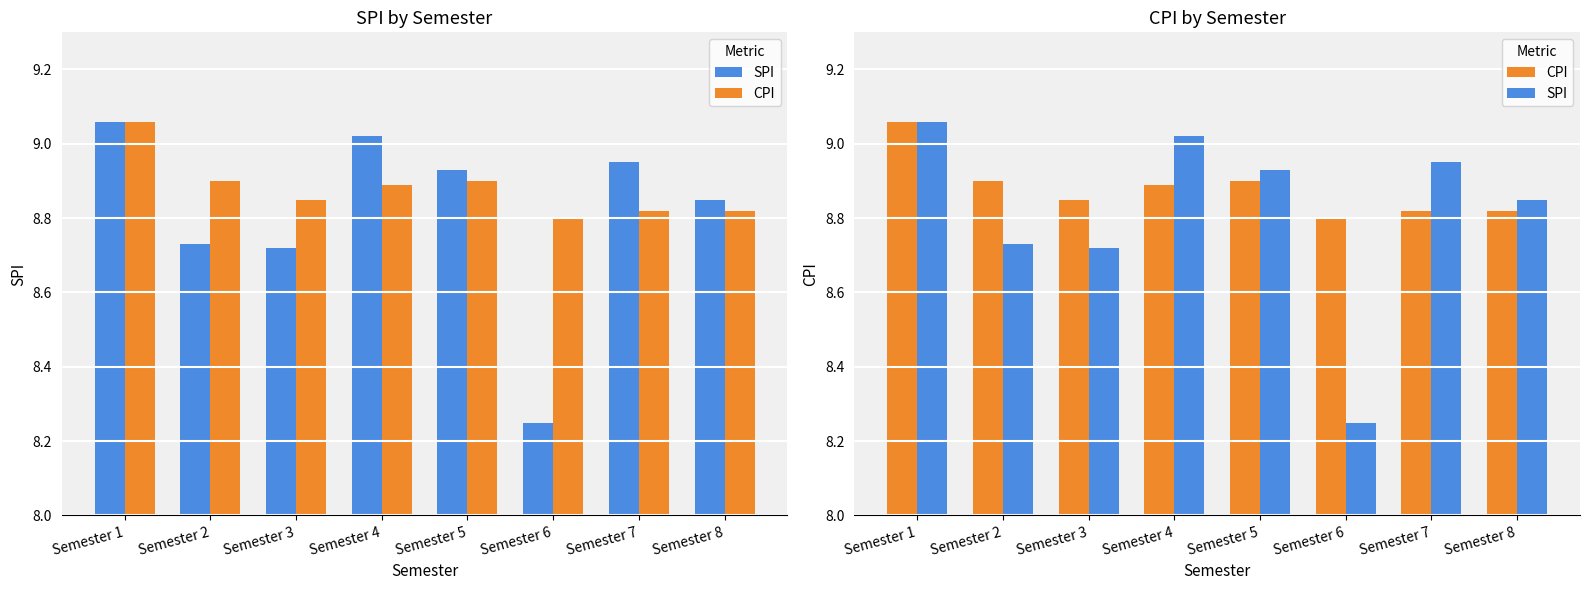

At which label does CPI reach its peak?

Semester 1